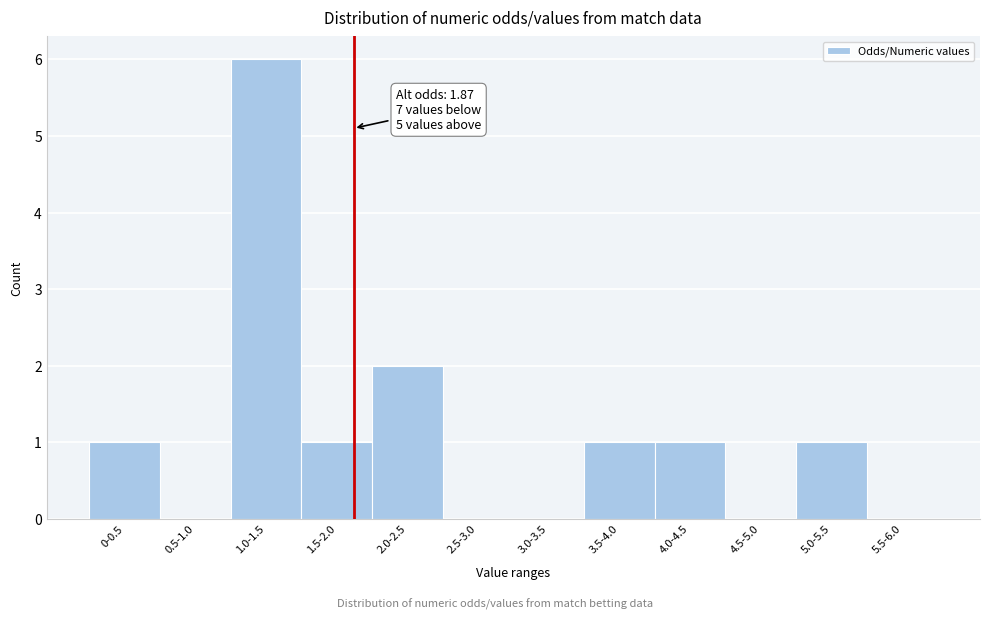

Reading right to left, extract all data points from this chart.

5.5-6.0=0	5.0-5.5=1	4.5-5.0=0	4.0-4.5=1	3.5-4.0=1	3.0-3.5=0	2.5-3.0=0	2.0-2.5=2	1.5-2.0=1	1.0-1.5=6	0.5-1.0=0	0-0.5=1